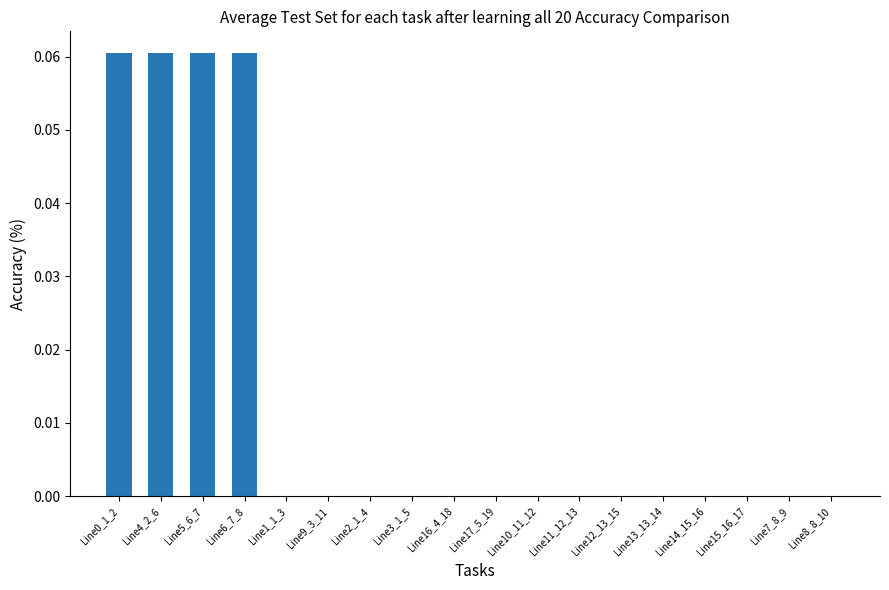

Is it true that the value at Line12_13_15 is 0.0?

True